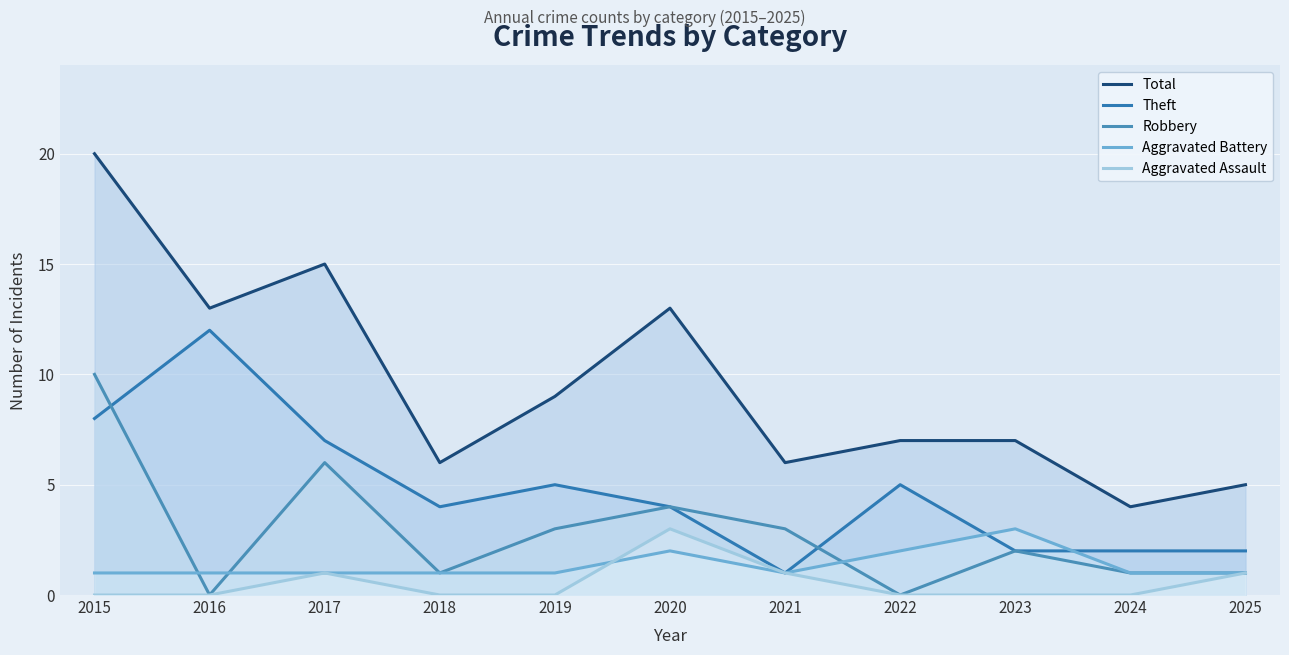

How many distinct data groups are displayed?

5